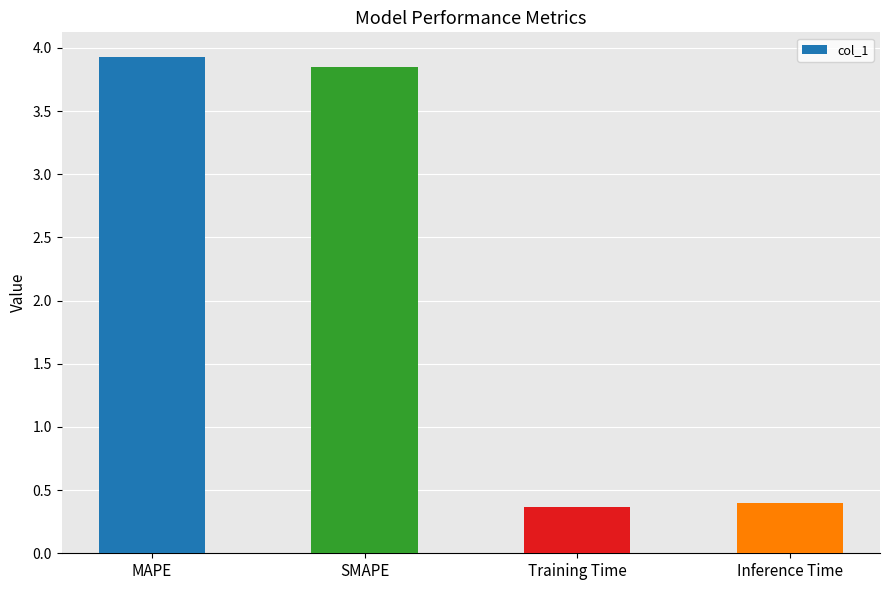

What is the value of the 4th bar from the left?

0.4